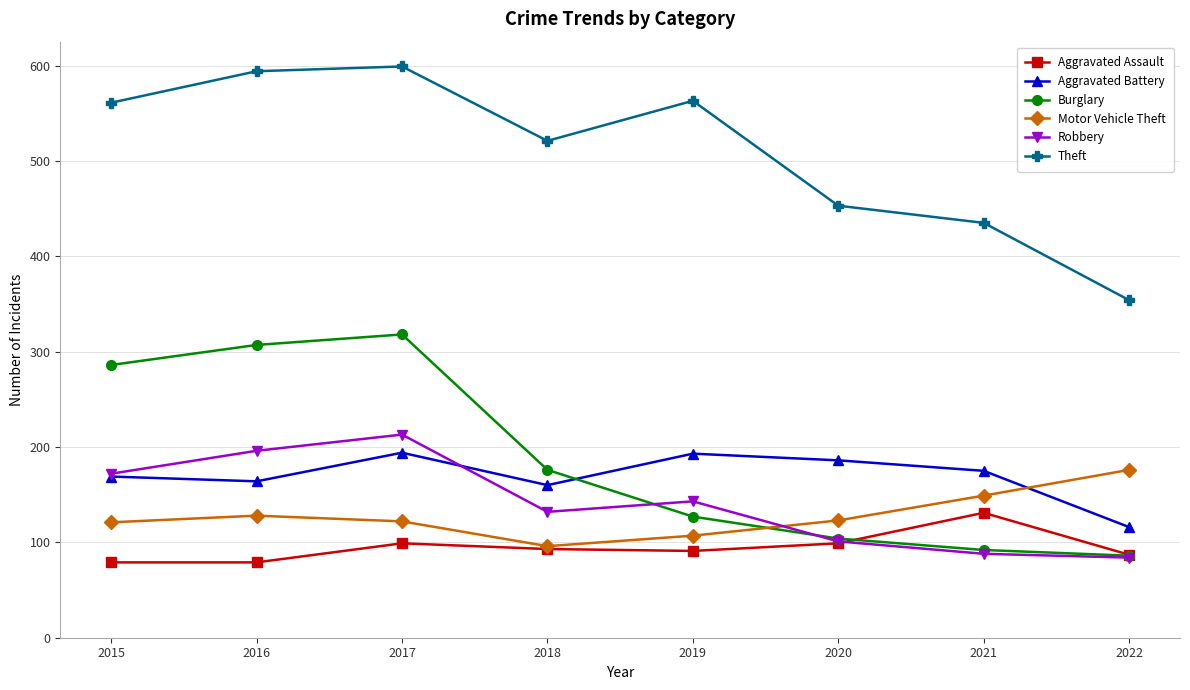

True or false: Motor Vehicle Theft and Theft intersect in this chart.

False